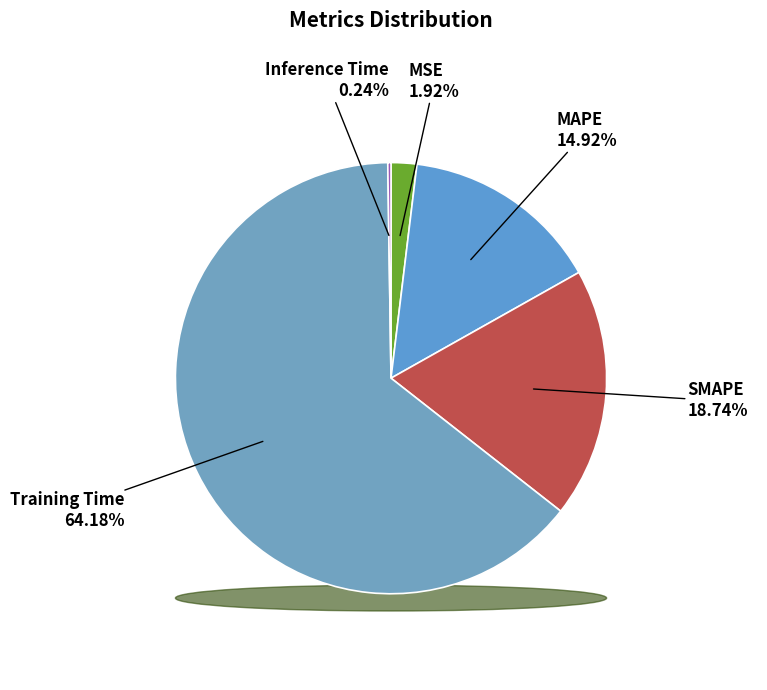

What percentage is the SMAPE slice, to the nearest percent?

19%